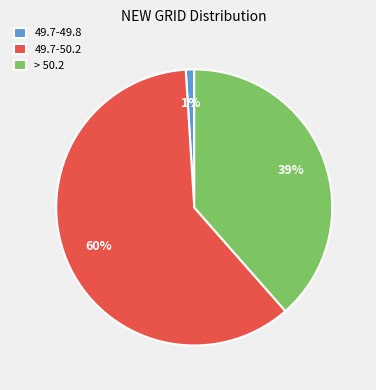

Is it true that 49.7-50.2 is 69% of the pie?

False